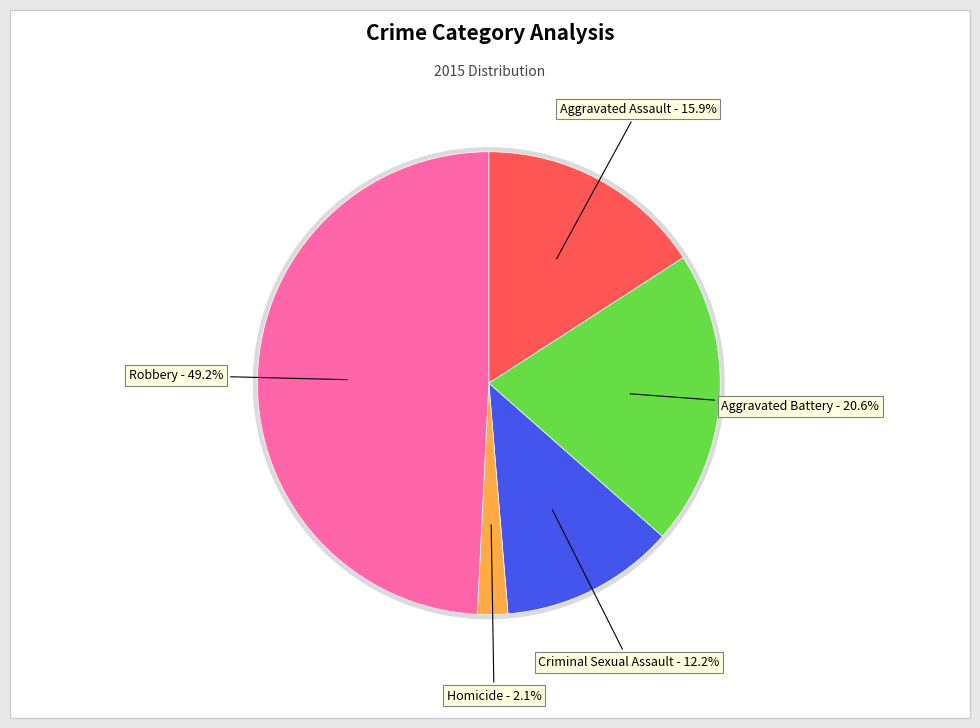

To the nearest percent, what is the difference between the Robbery and Homicide slice percentages?

47%